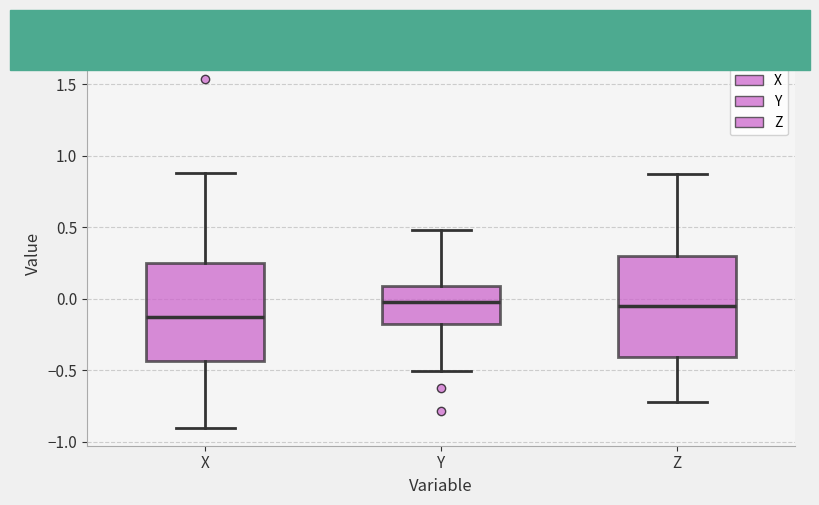

Reading left to right, read every box against the y-axis: the position of its median line, the range the box covers, and the ends of its whiskers. The values are not printed on the chart, so give them approximately, as read against the axis.

X: median -0.15, box -0.45 to 0.25, whiskers -0.90 to 0.90
Y: median 0.00, box -0.20 to 0.10, whiskers -0.50 to 0.50
Z: median -0.05, box -0.40 to 0.30, whiskers -0.70 to 0.90